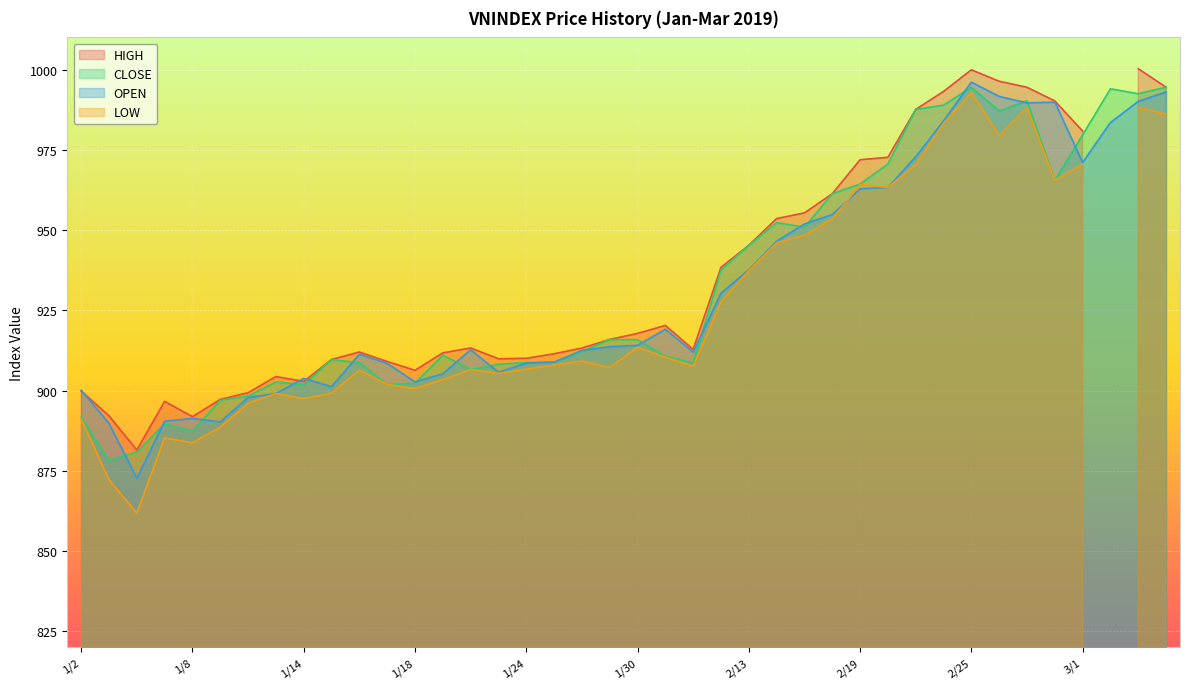

Where is the first local minimum for CLOSE?

1/3